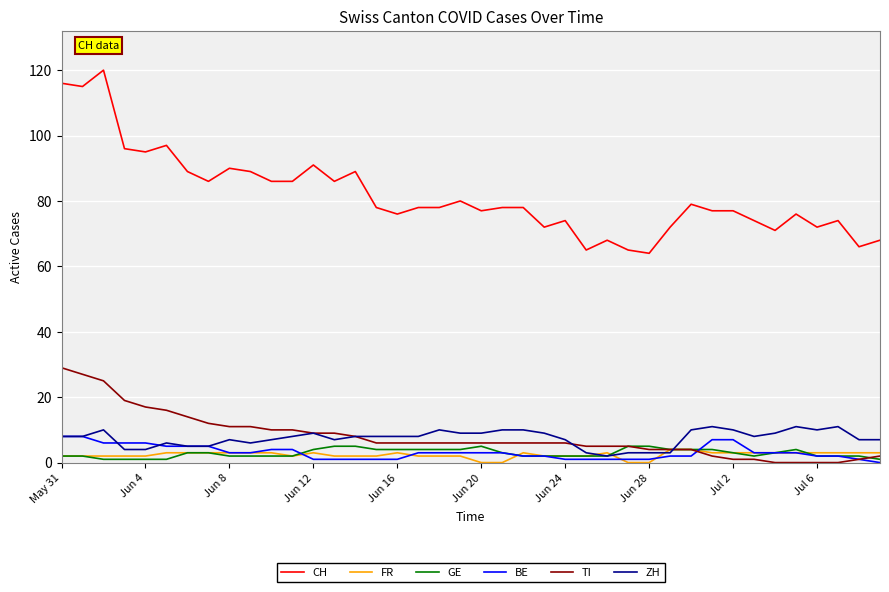

What are all the series names shown in the legend?

CH, FR, GE, BE, TI, ZH